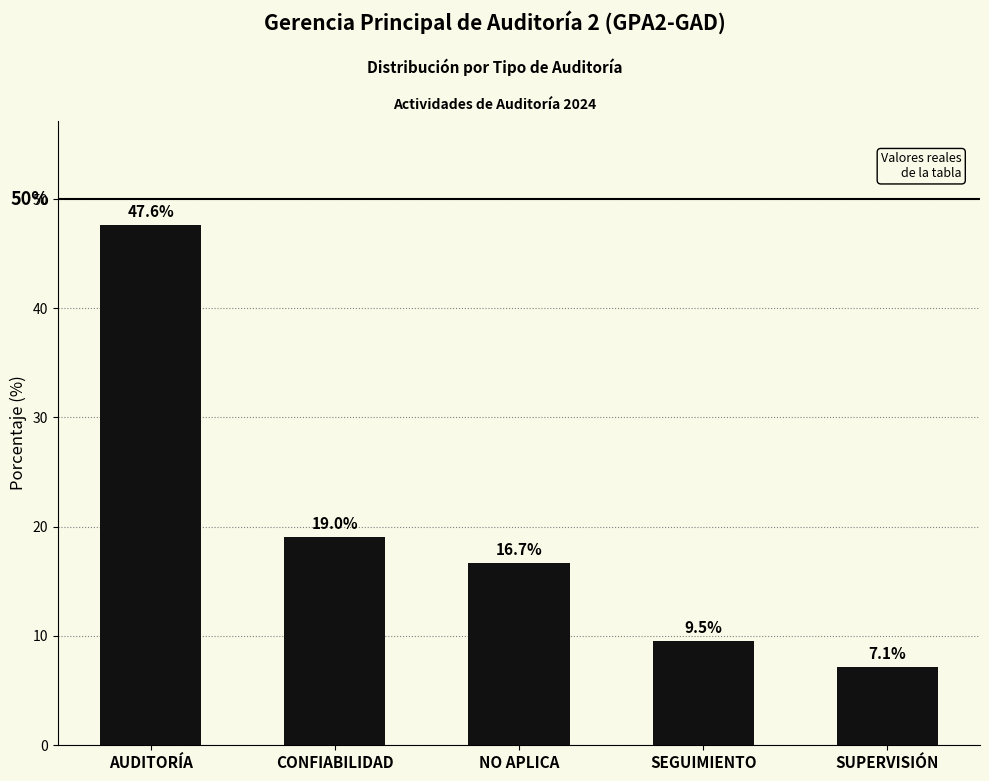

Reading left to right, what are all the values shown in this chart?

47.6	19.0	16.7	9.5	7.1